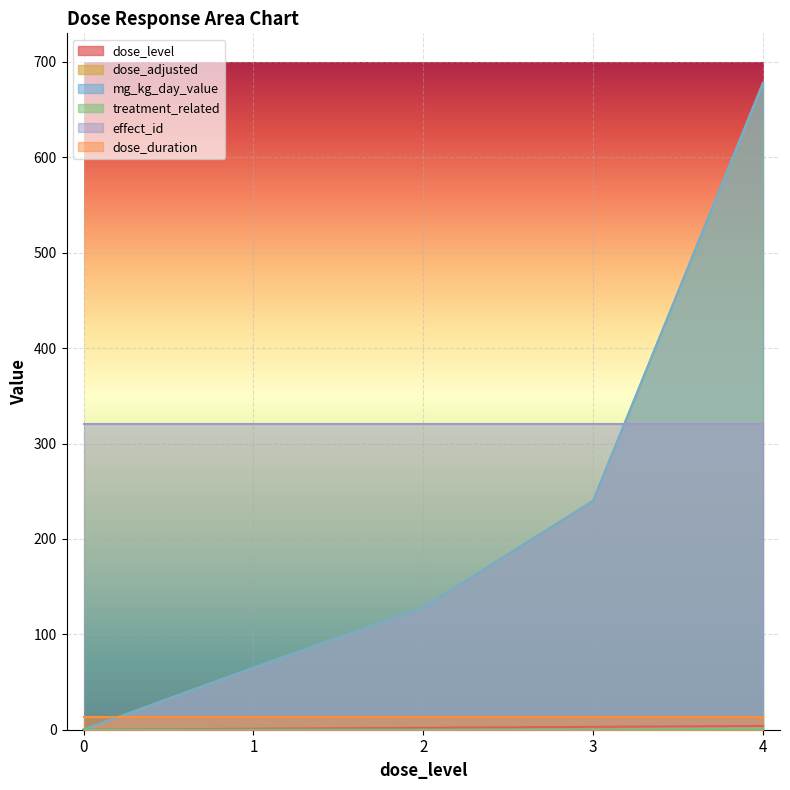

What is the sum of the treatment_related values at 3 and 4?

1